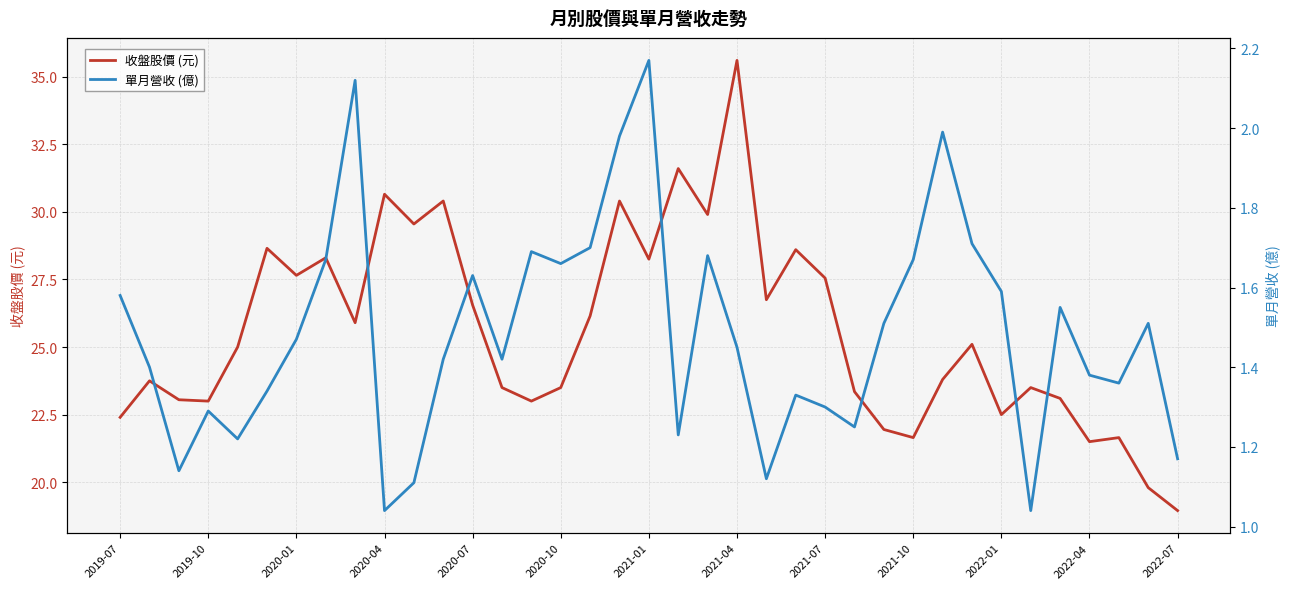

What is the value of the 單月營收 (億) point at the 33rd from the left?

1.6